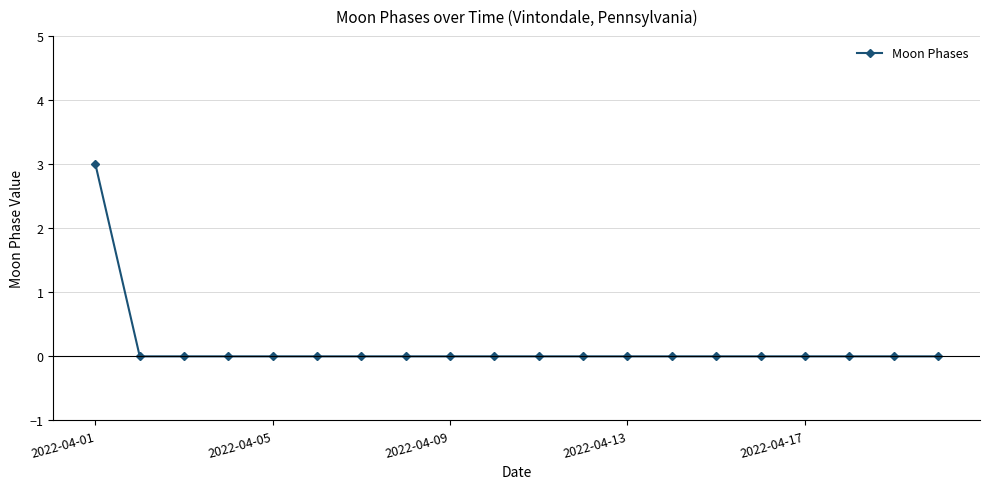

What is the maximum value shown in the chart?

3